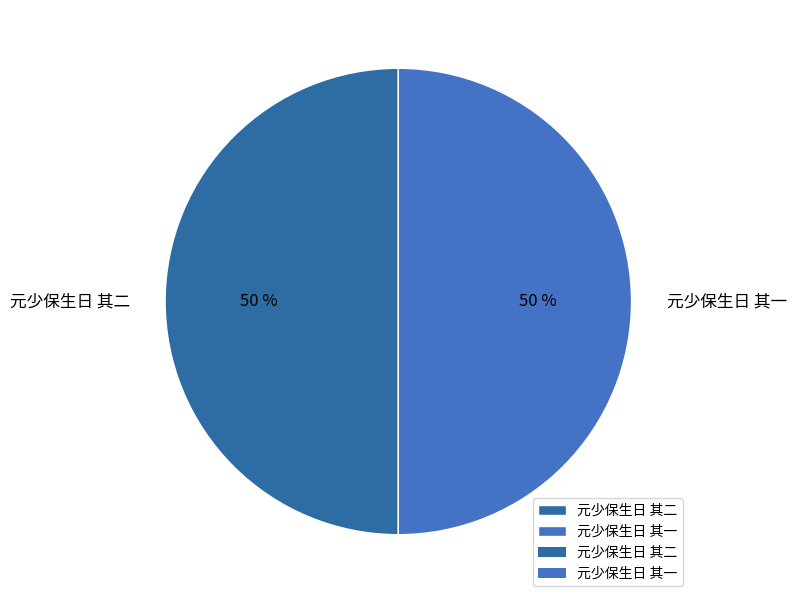

To the nearest percent, what is the combined percentage of 元少保生日 其一 and 元少保生日 其二?

100%